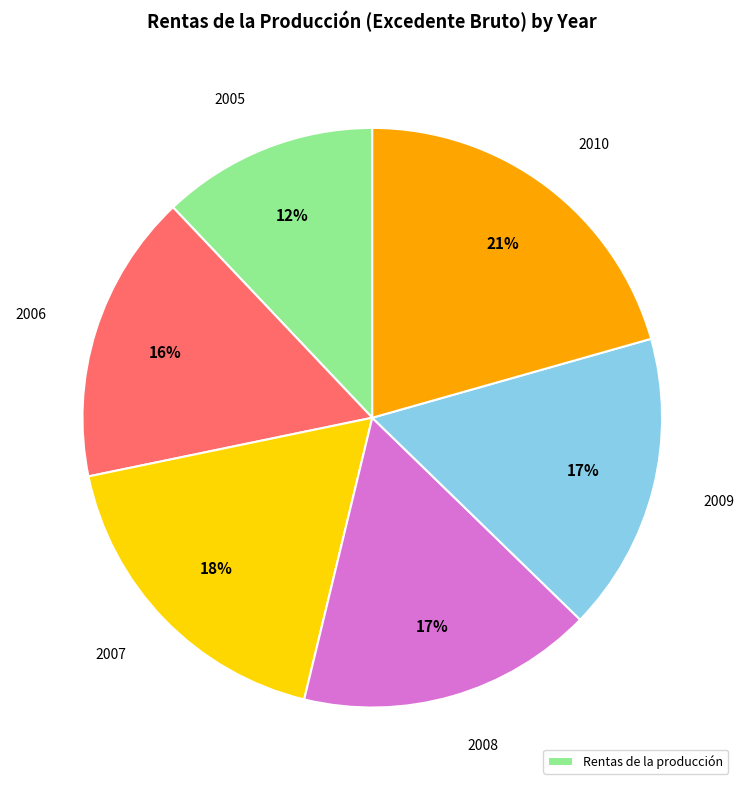

To the nearest percent, what is the difference between the largest and smallest slice percentages?

9%